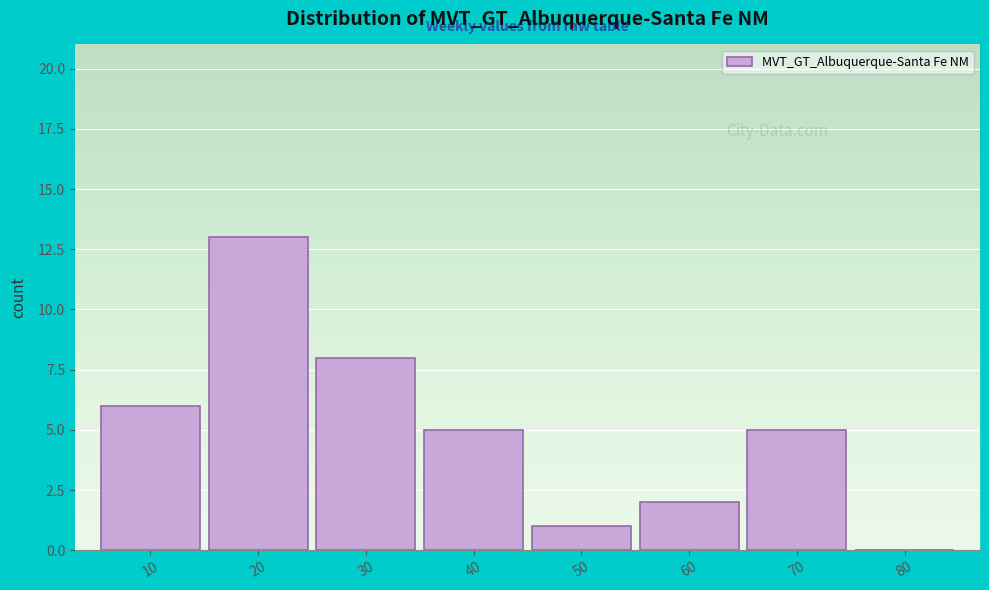

Reading left to right, extract all data points from this chart.

10=6	20=13	30=8	40=5	50=1	60=2	70=5	80=0